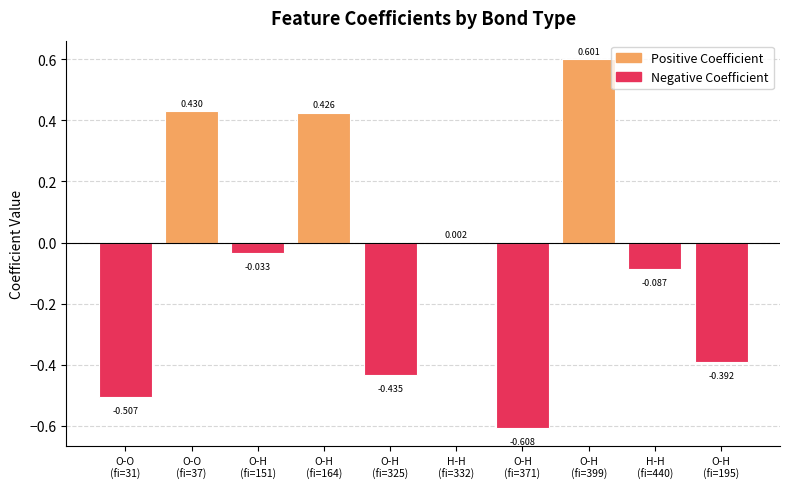

What is the smallest value displayed?

-0.6